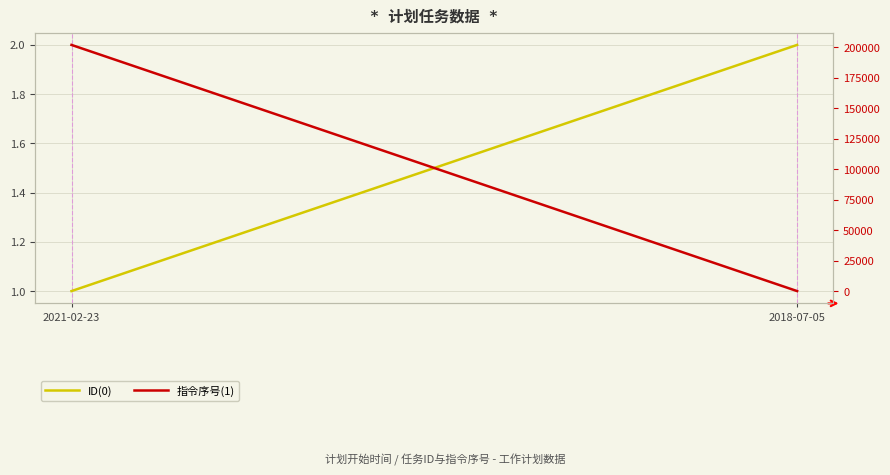

Count the number of categories in the chart.

2